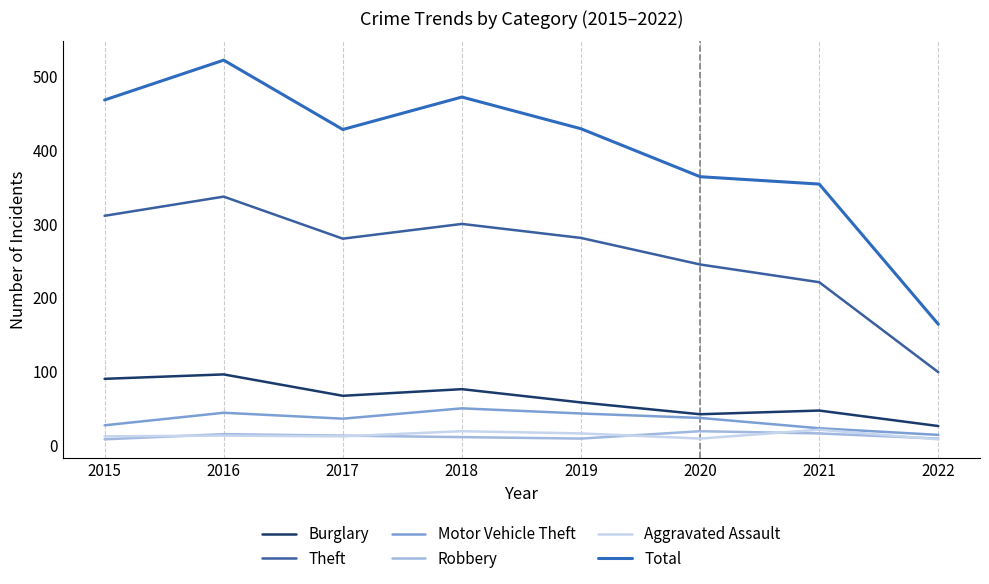

What is the value of the Robbery point at the 5th from the left?

9